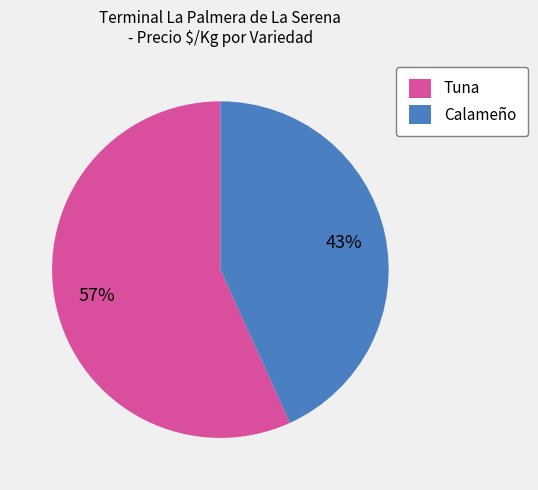

Which category has the biggest portion of the pie?

Tuna